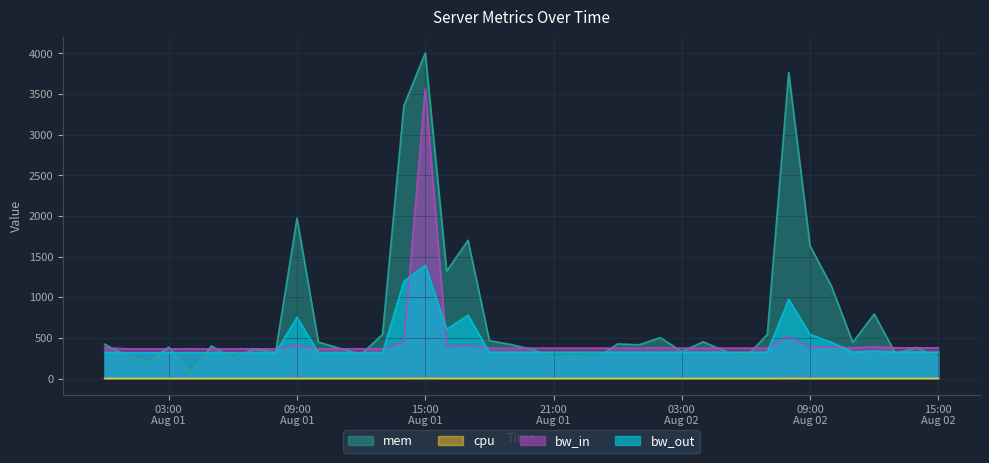

What is the difference between the second highest and minimum values in the mem series?

3695.5